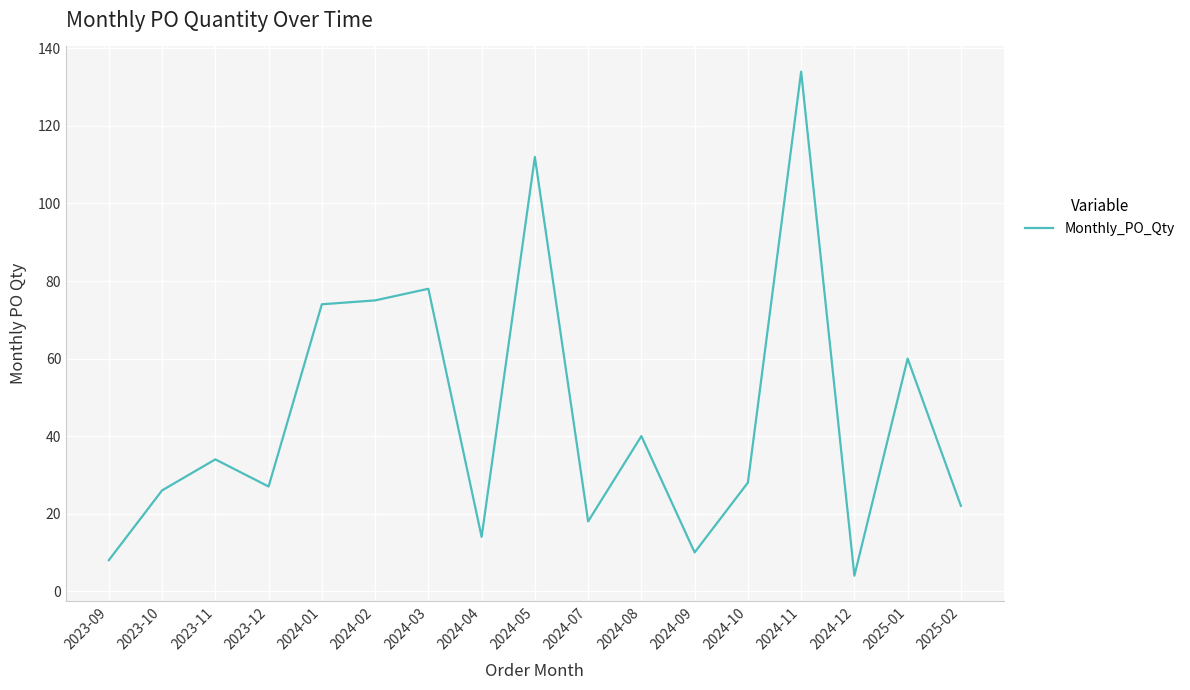

The chart shows a value of 10 at 2024-09. True or false?

True